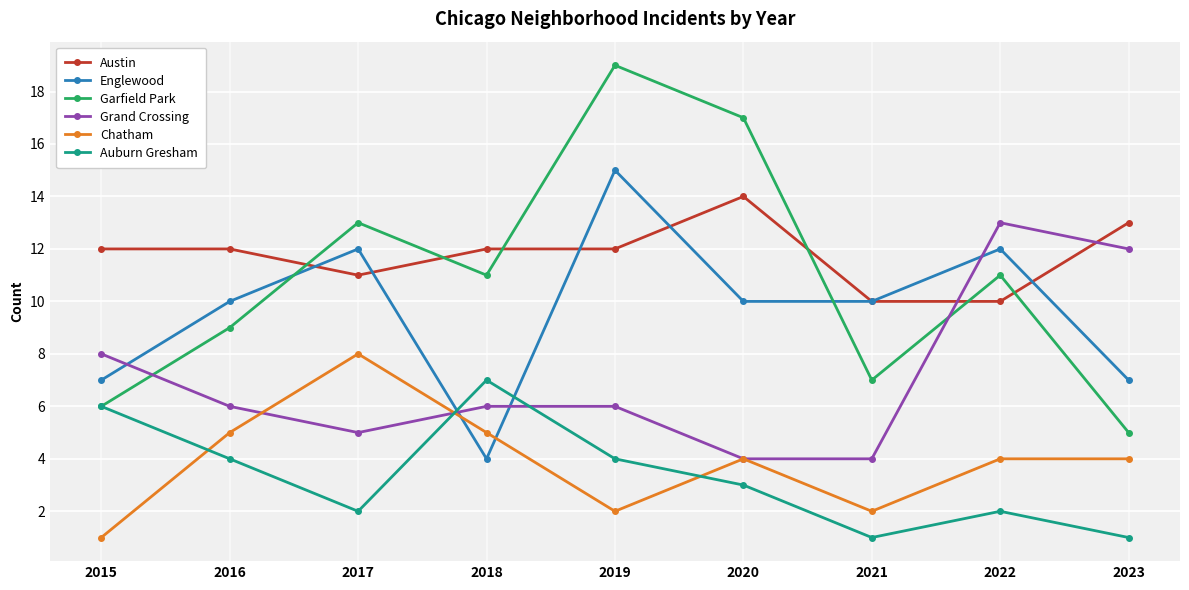

Which series has the largest total across all categories?

Austin